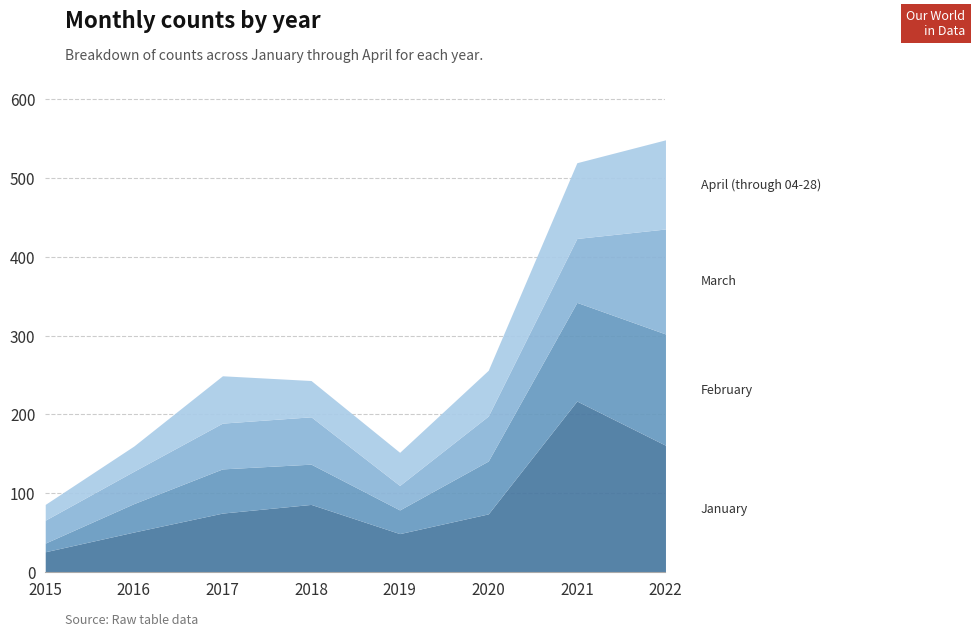

What is the sum of all March values?

490